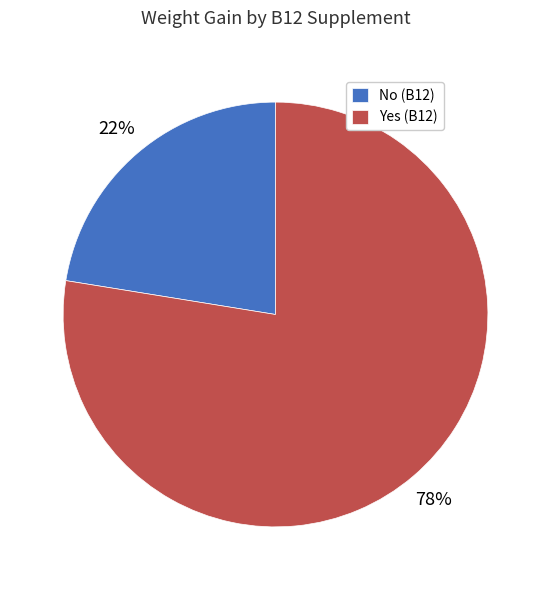

Combined, do Yes (B12) and No (B12) account for over 50%?

Yes